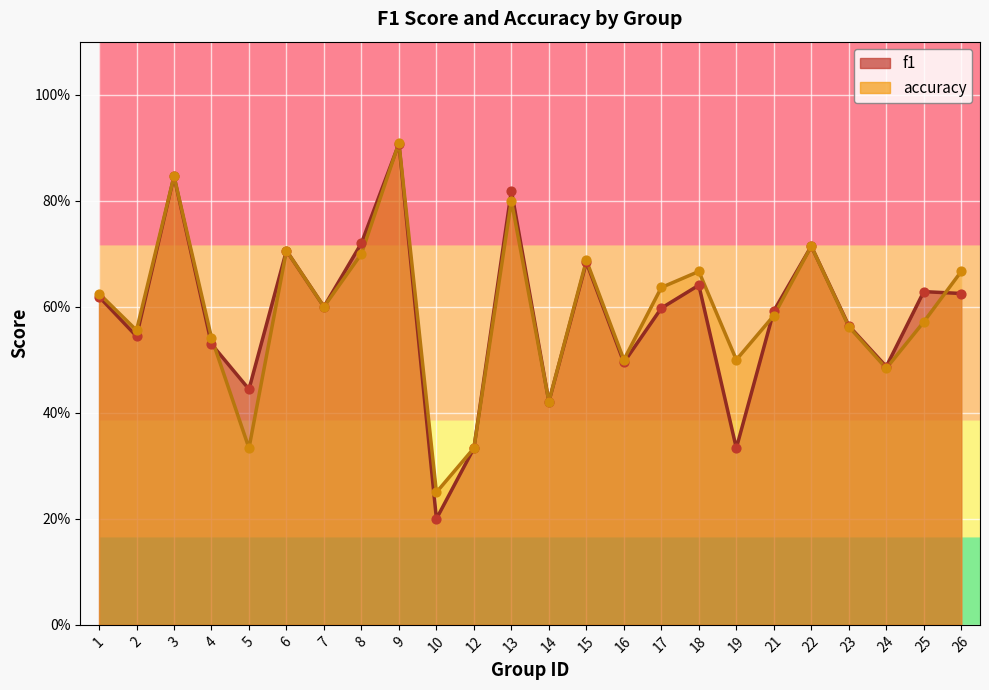

What are all the series names shown in the legend?

f1, accuracy